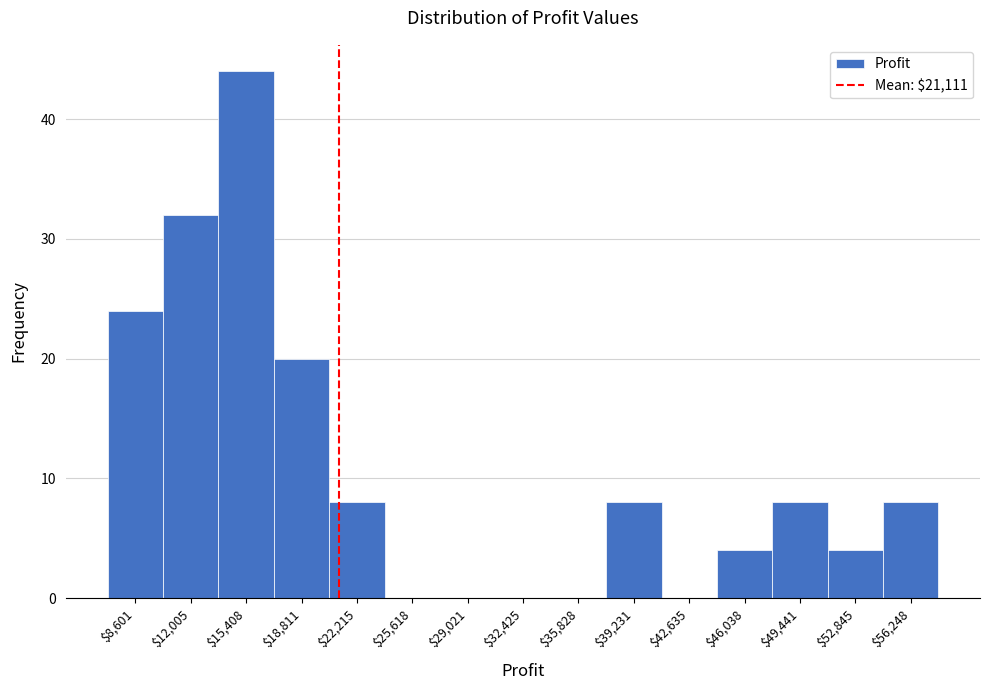

Over which range of the x-axis is the bar tallest?

13500 to 17000